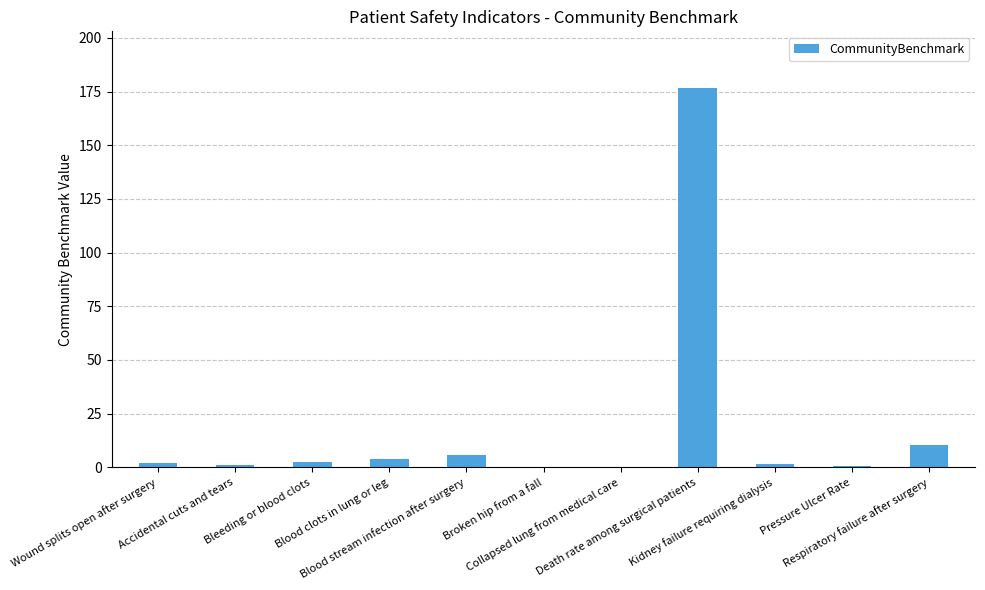

At which label is the value closest to 88?

Respiratory failure after surgery